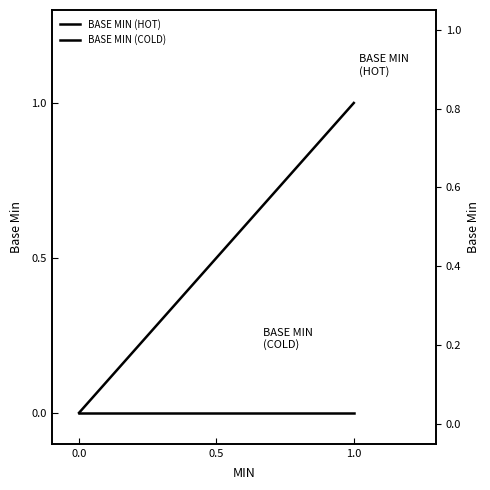

How many values in the BASE MIN (HOT) series exceed 0?

1